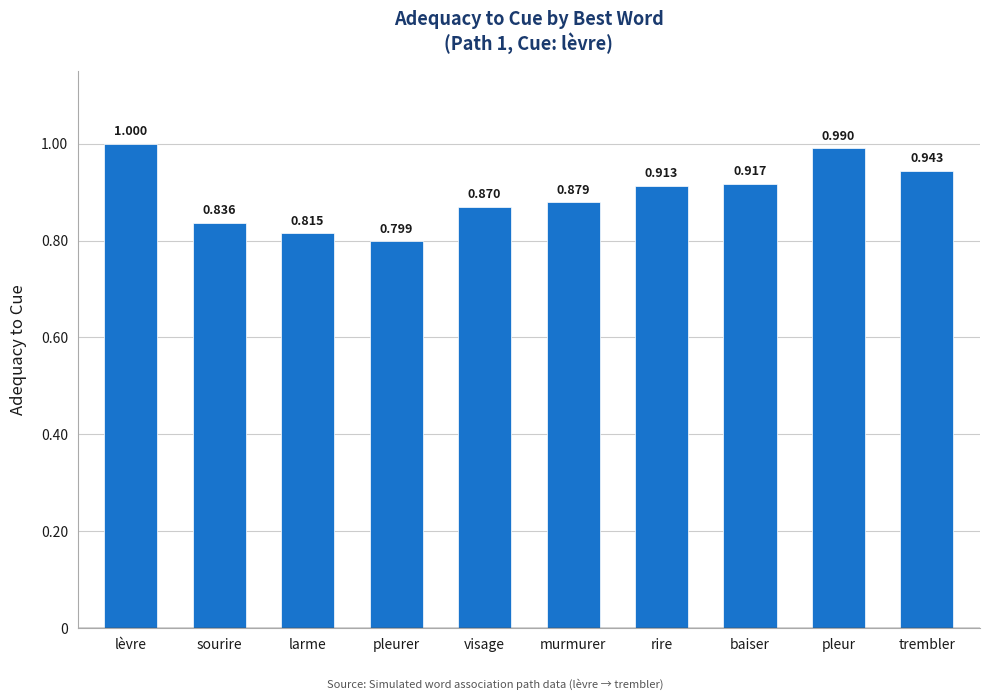

What is the sum of all values?

9.0